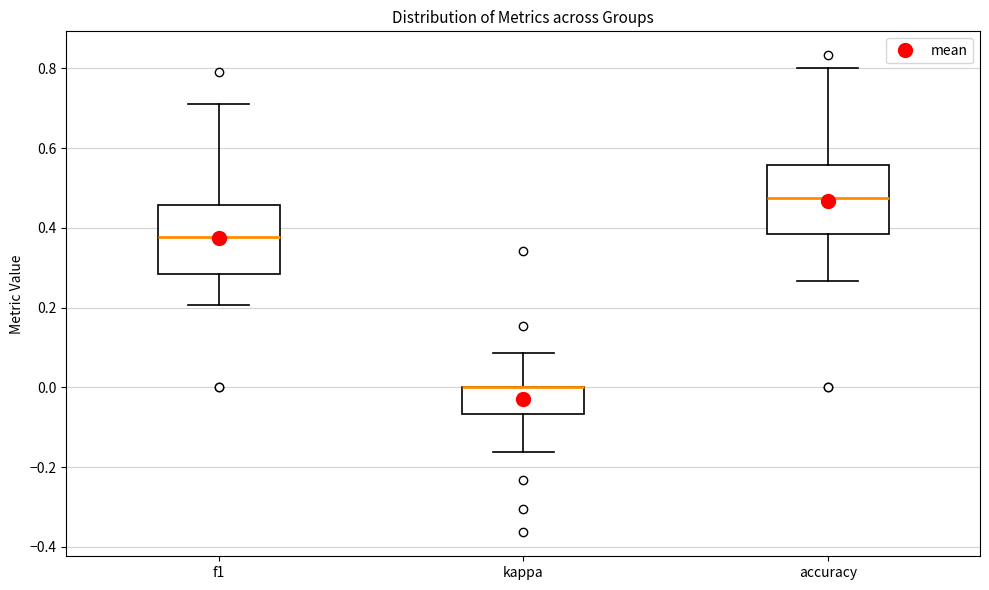

Reading left to right, transcribe this box plot: for each box, give where its median line is, the range the box spans, and where its two whiskers end, as read against the y-axis. The values are not printed on the chart, so give them approximately, as read against the axis.

f1: median 0.38, box 0.28 to 0.46, whiskers 0.20 to 0.72
kappa: median 0.00 (drawn on the box's upper edge), box -0.06 to 0.00, whiskers -0.16 to 0.08
accuracy: median 0.48, box 0.38 to 0.56, whiskers 0.26 to 0.80